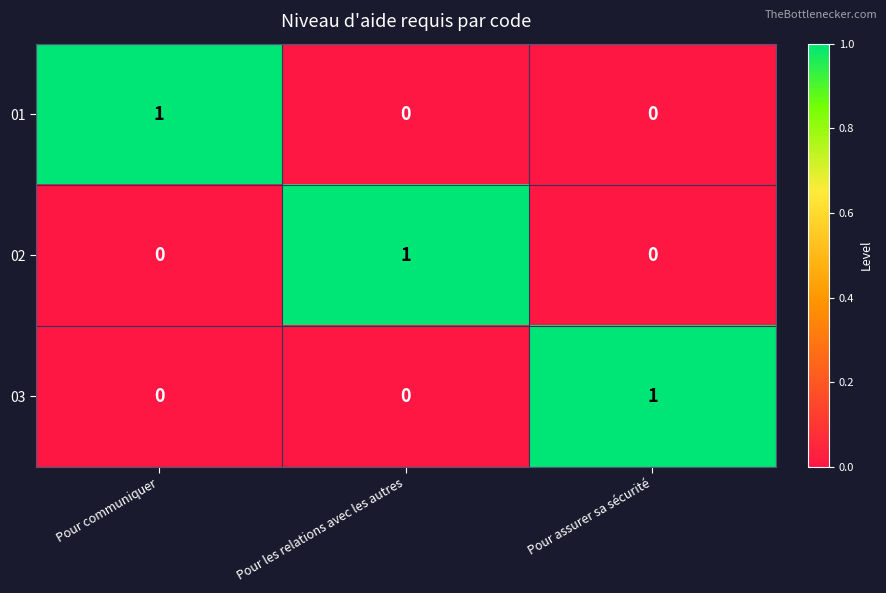

Count the 01 values in the range 0 to 1.

3